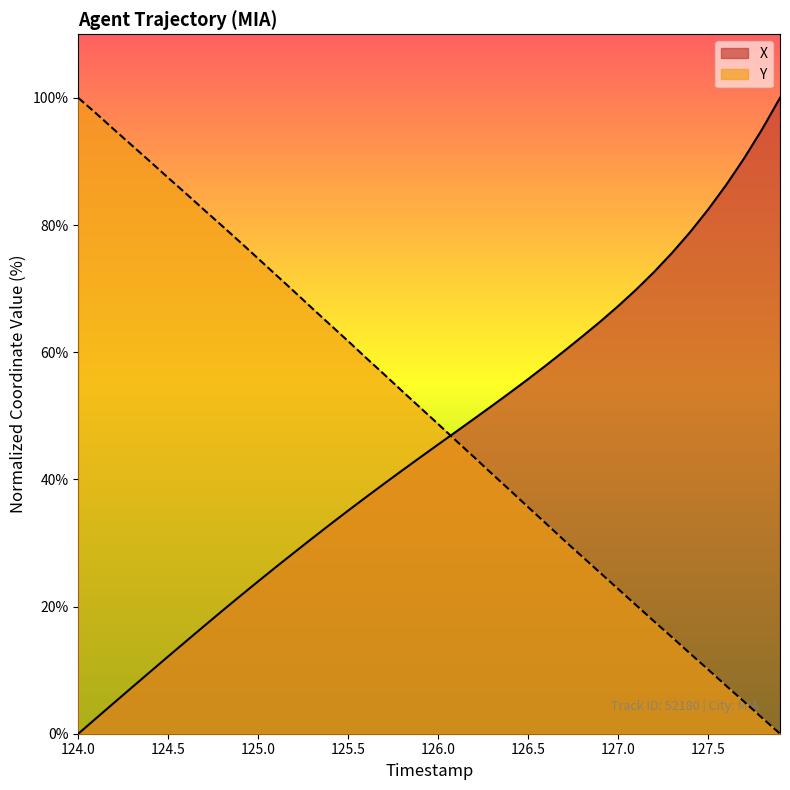

Is it true that Y equals 56.6 at 126.3?

False